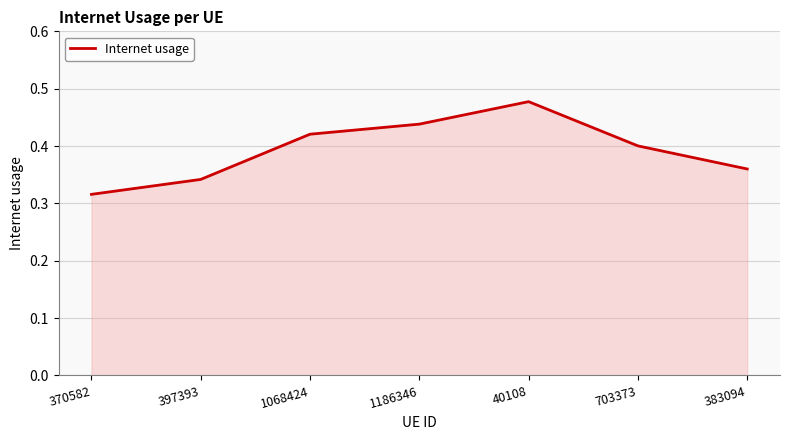

Which has a higher value, 383094 or 370582?

383094